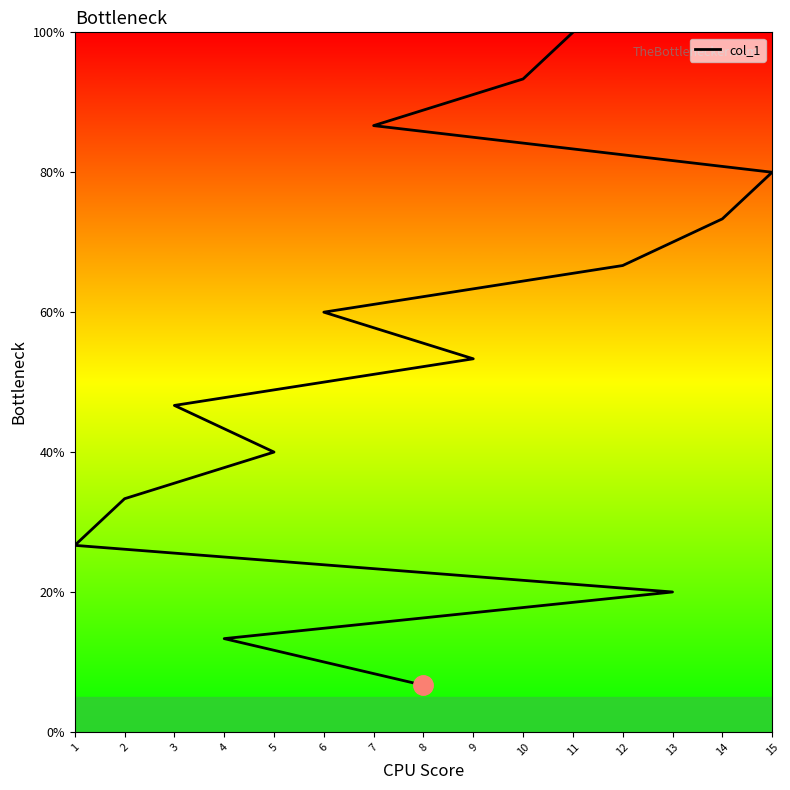

What is the smallest value displayed?

6.7